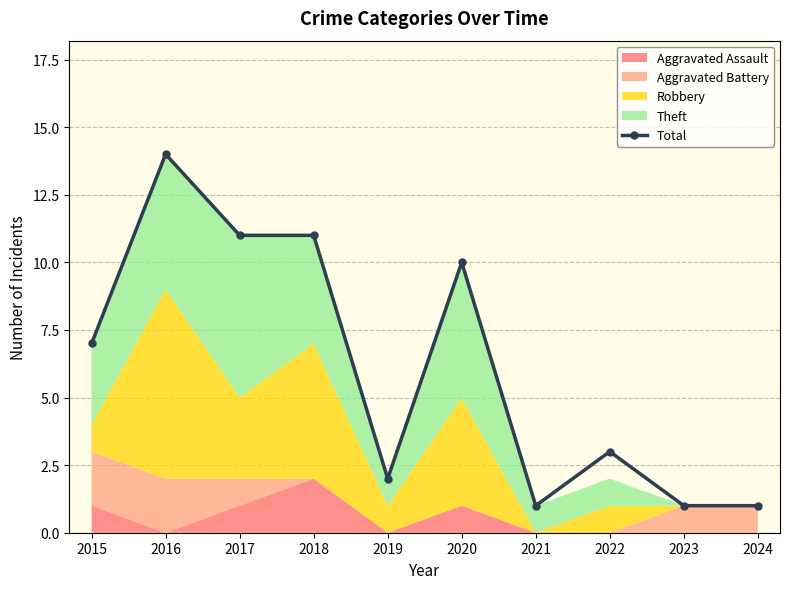

Rank the categories by value from lowest to highest.

2021, 2023, 2024, 2019, 2022, 2015, 2020, 2017, 2018, 2016